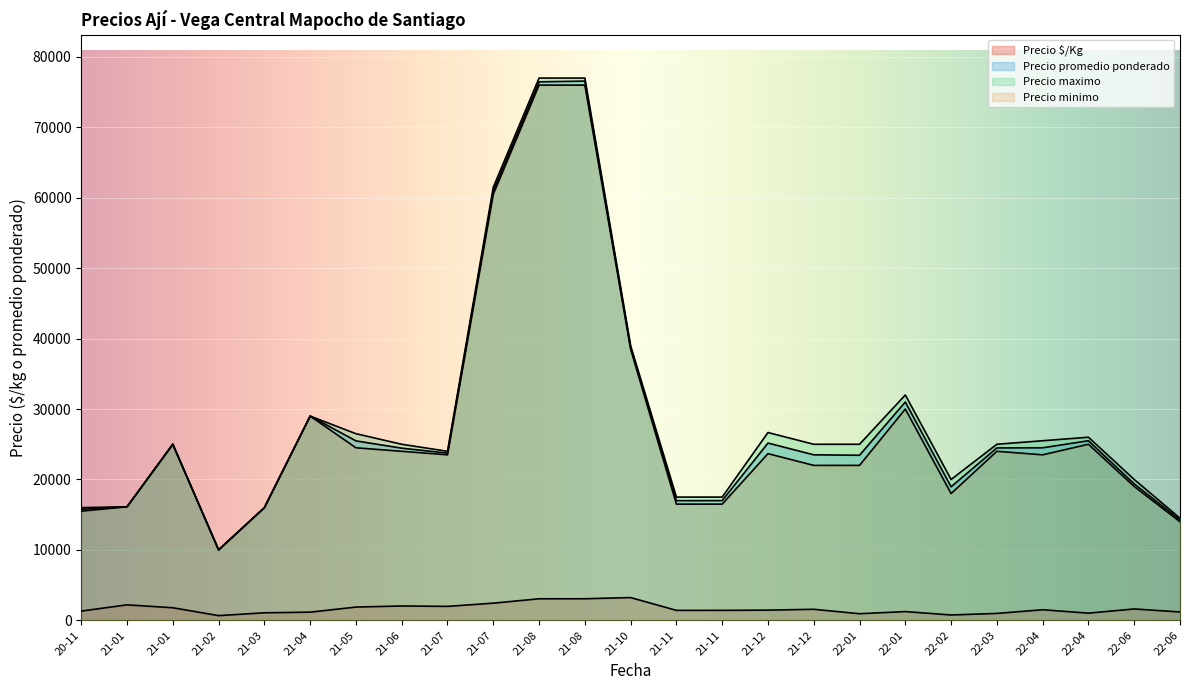

True or false: Precio minimo and Precio $/Kg cross at least once.

False